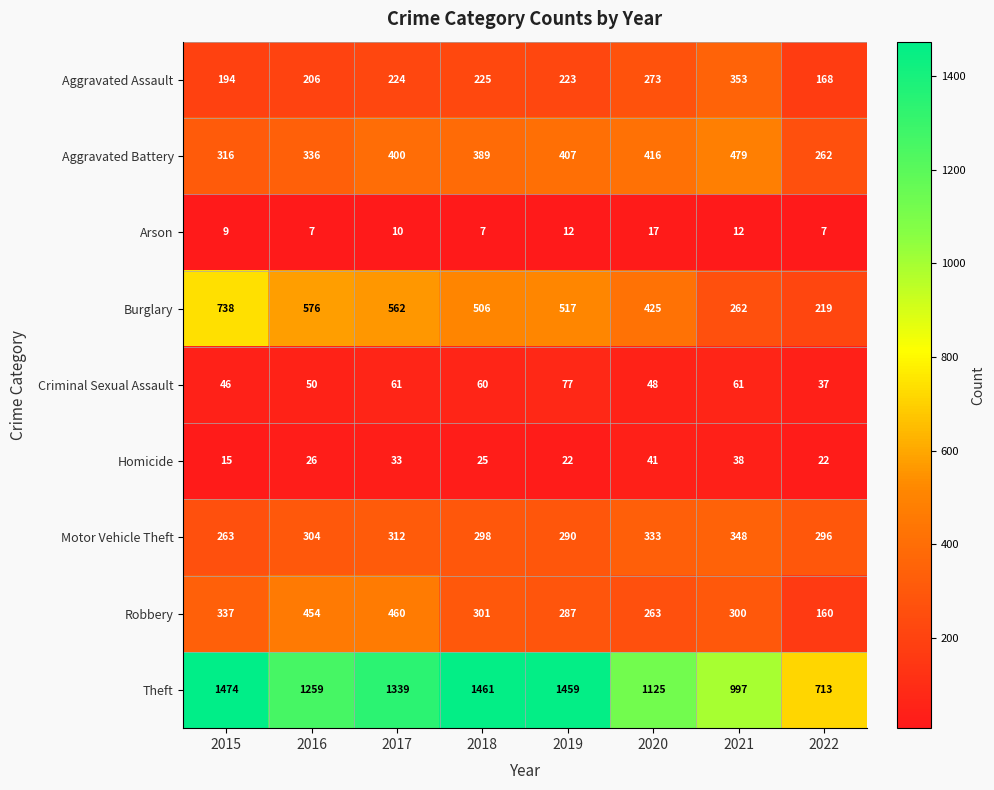

What is the approximate value of Burglary at 2015?

738